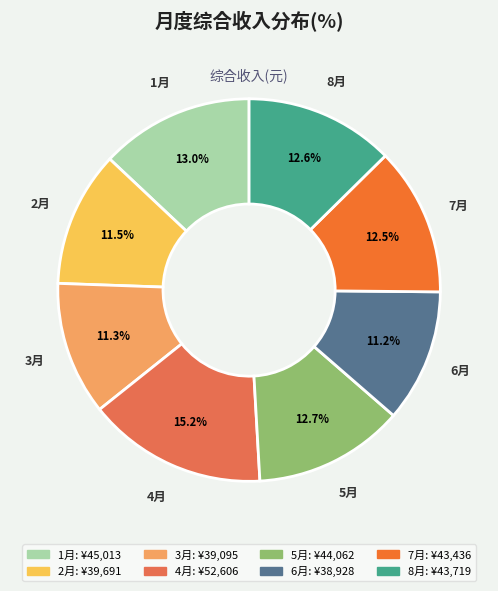

Count the number of slices in the pie.

8